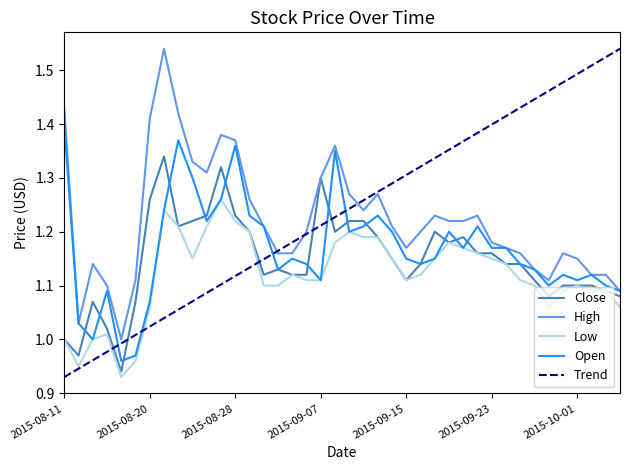

Which series has the widest spread of values?

Trend